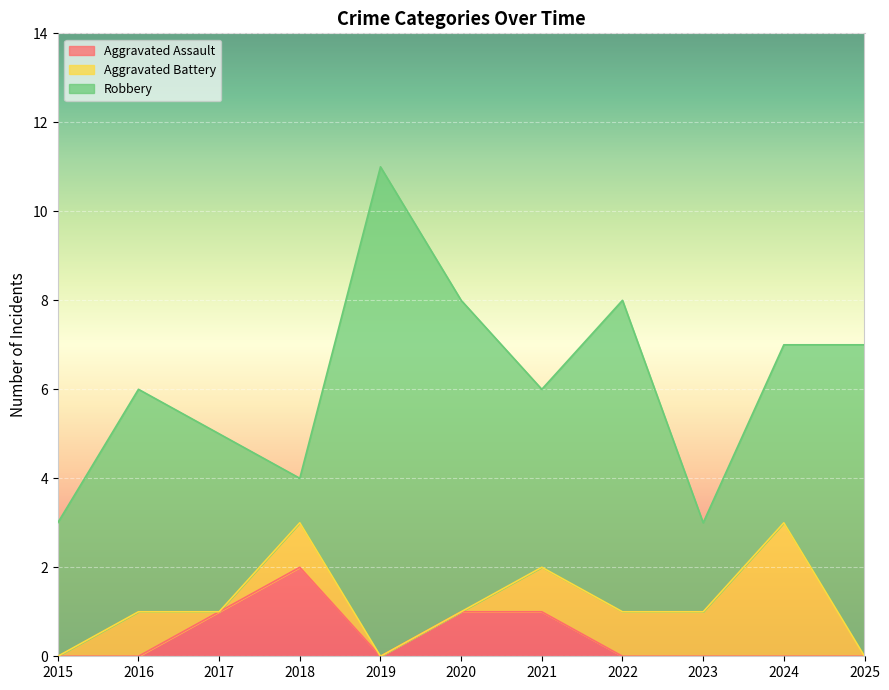

What is the sum of all Aggravated Assault values?

5